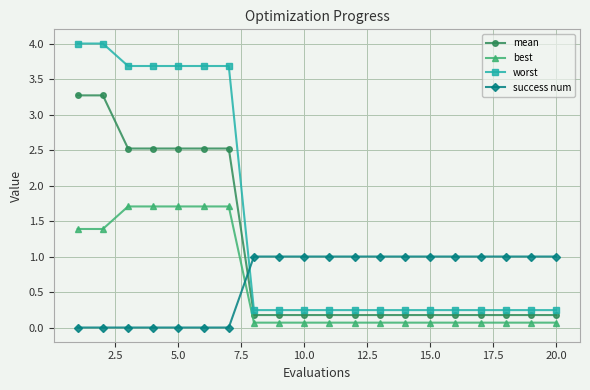

True or false: worst and success num cross at least once.

True